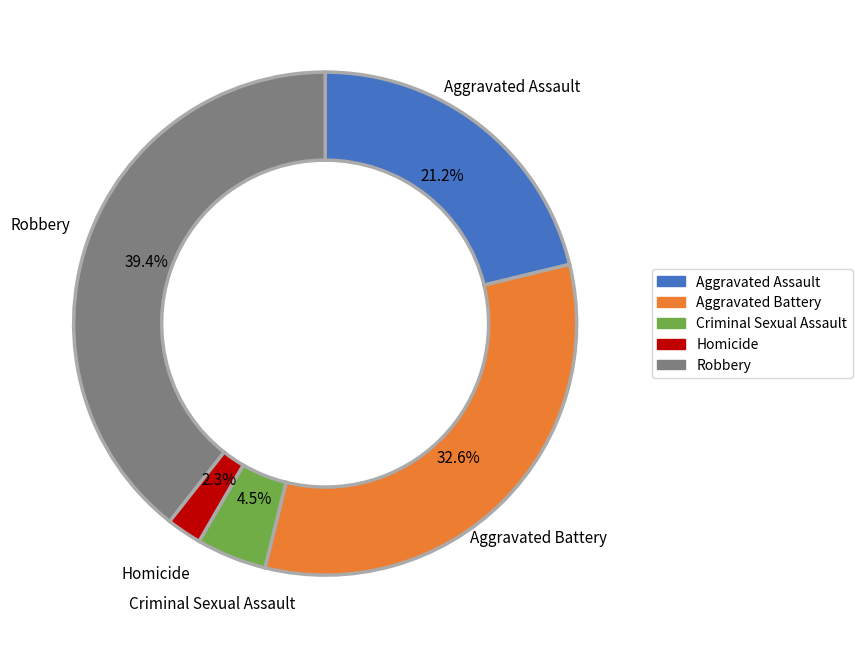

What percentage is the Aggravated Battery slice, to the nearest percent?

33%